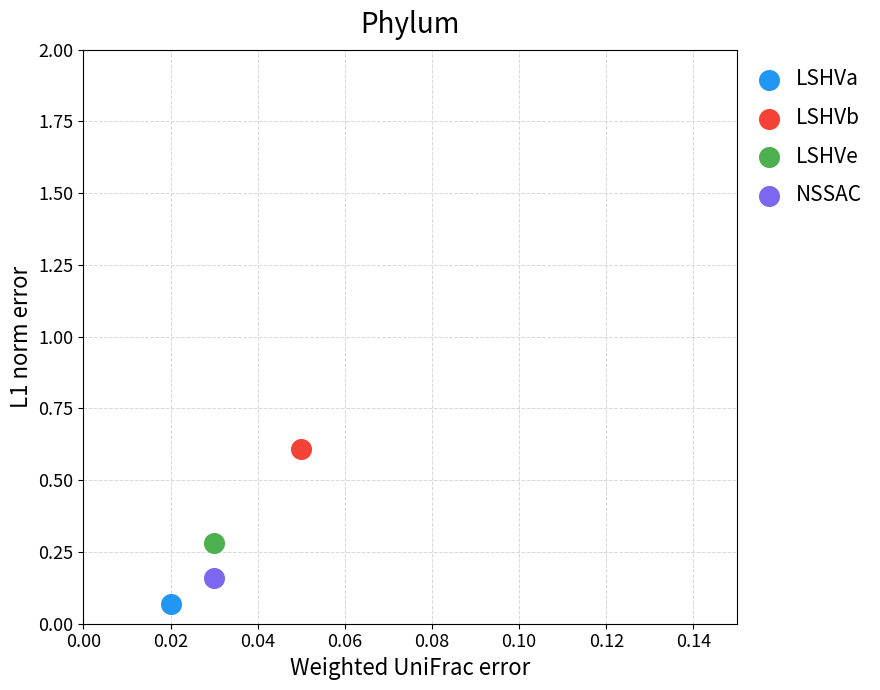

Which series contains the lowest Y value?

LSHVa